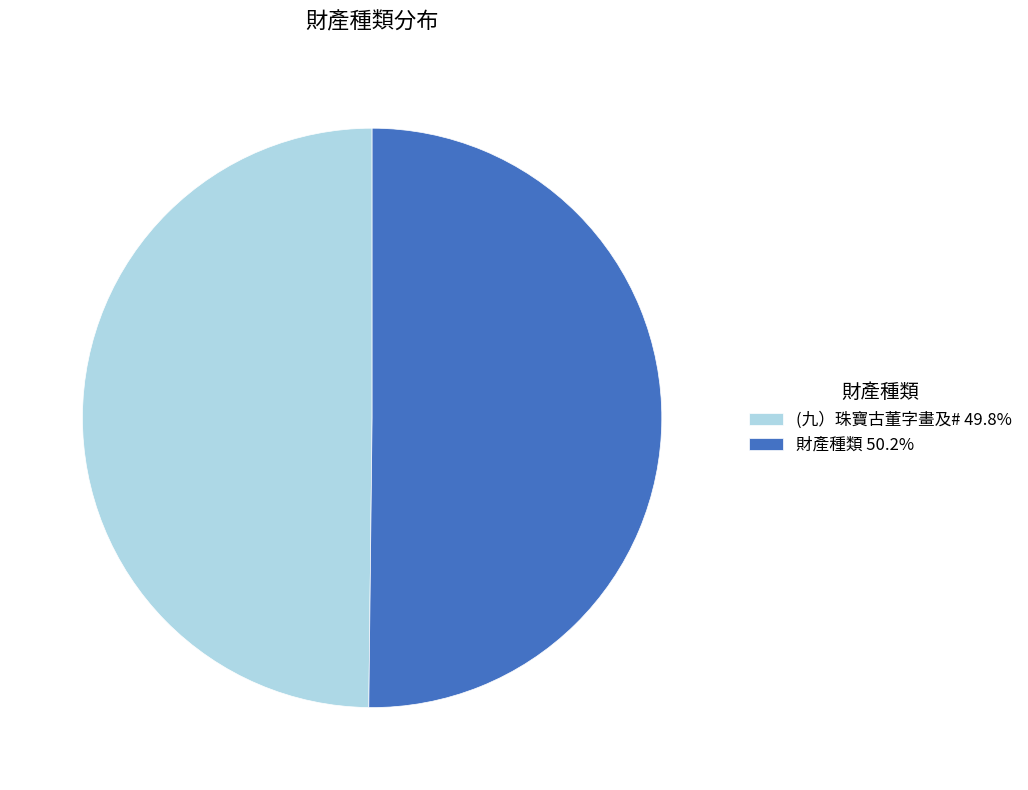

Do 財產種類 50.2% and (九）珠寶古董字畫及# 49.8% together represent more than half of the pie?

Yes